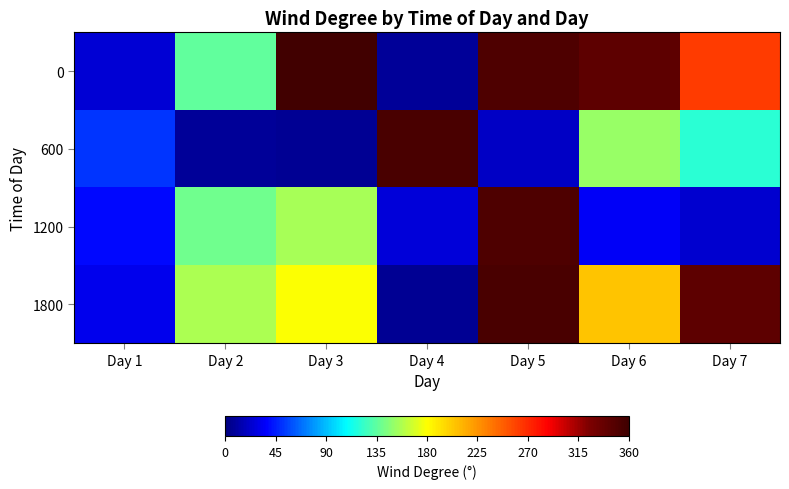

What is the smallest value displayed?

6